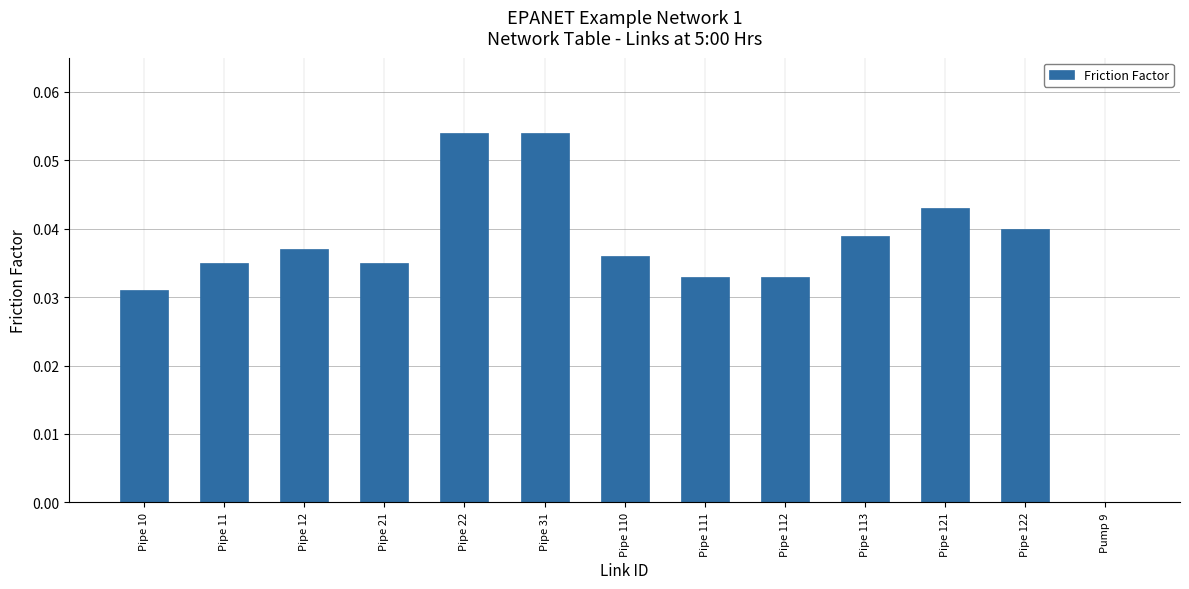

Is it true that the value at Pipe 111 is 0.0?

True